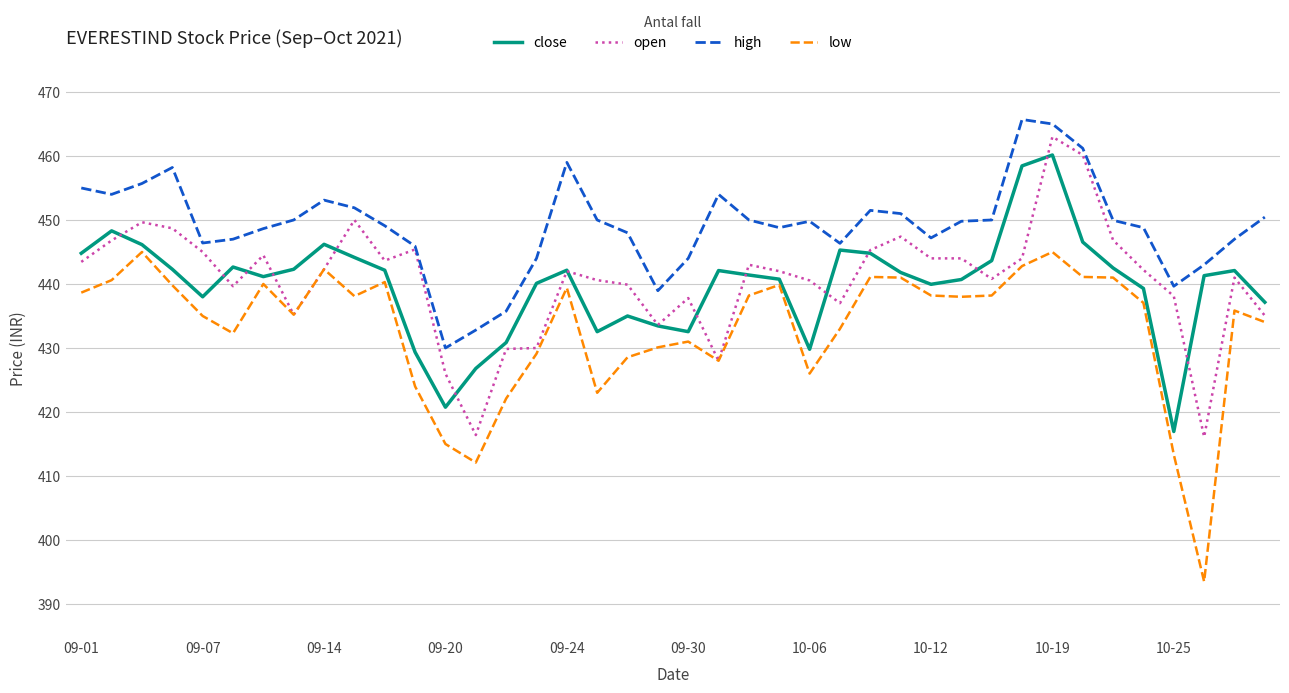

Which series has the largest total across all categories?

high